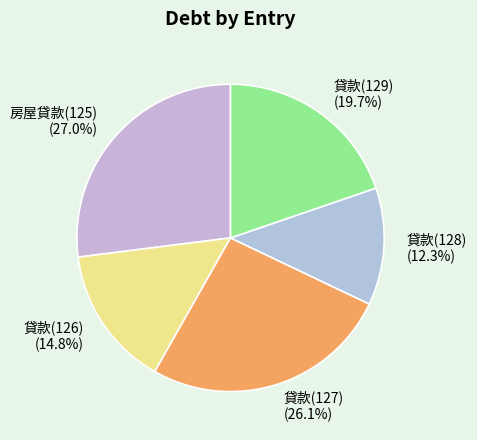

How many segments does this pie chart have?

5